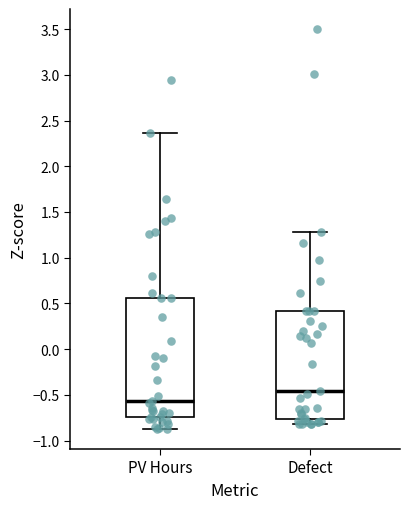

Reading left to right, transcribe this box plot: for each box, give where its median line is, the range the box spans, and where its two whiskers end, as read against the y-axis. The values are not printed on the chart, so give them approximately, as read against the axis.

PV Hours: median -0.55, box -0.75 to 0.55, whiskers -0.85 to 2.35
Defect: median -0.45, box -0.75 to 0.40, whiskers -0.80 to 1.30